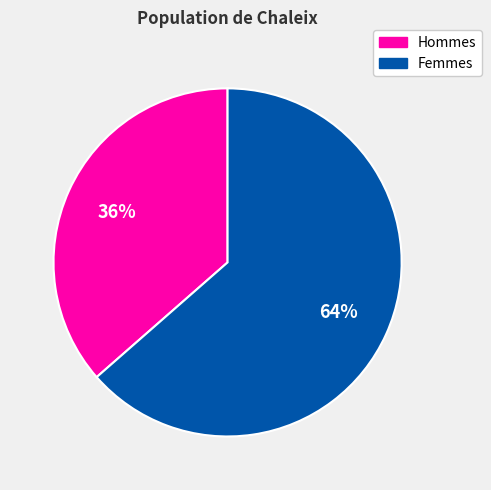

To the nearest percent, what is the average slice percentage?

50%